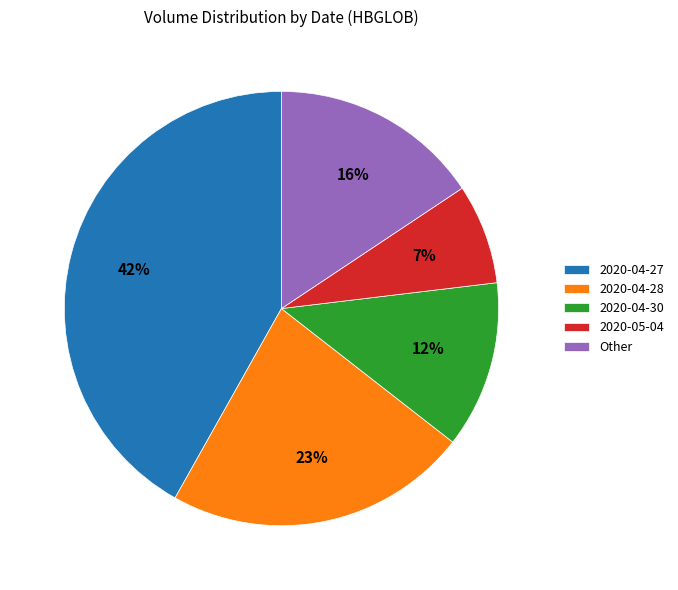

Do 2020-04-27 and 2020-05-04 together represent more than half of the pie?

No